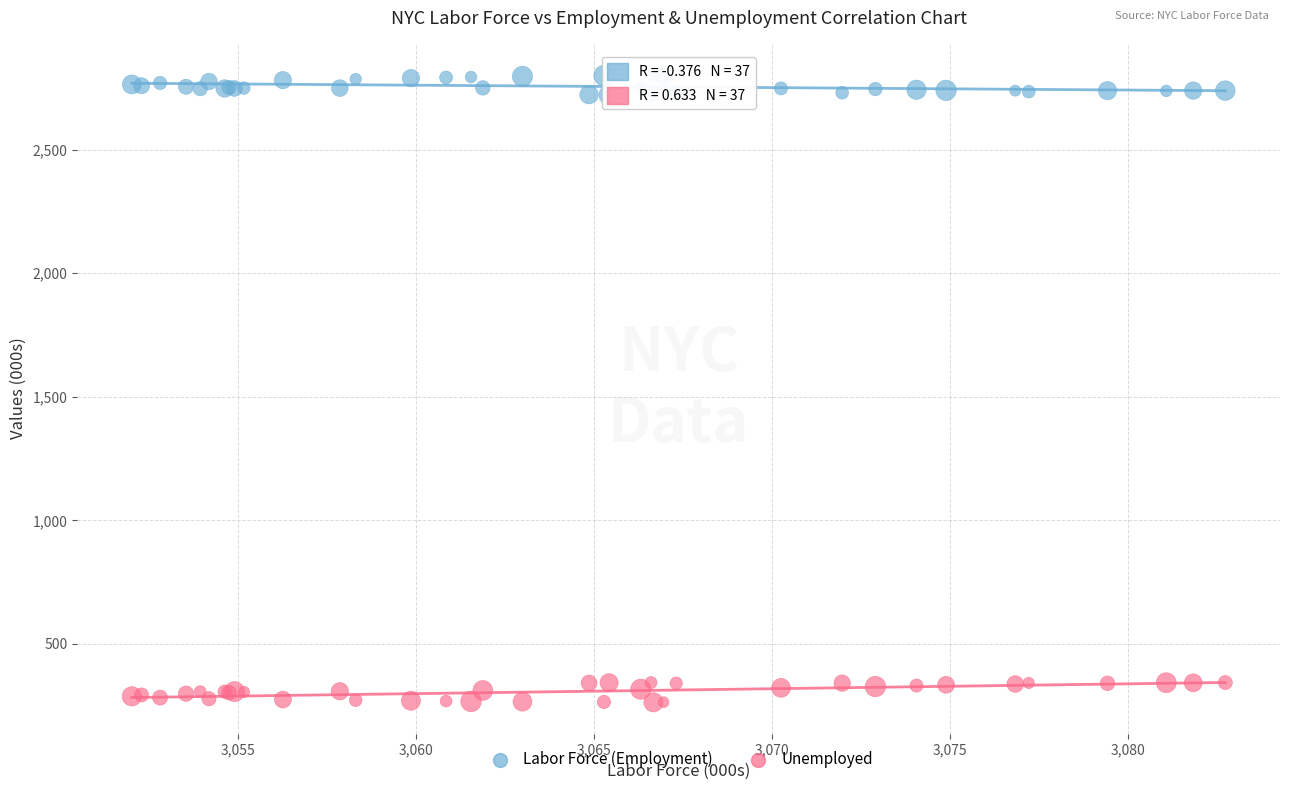

What is the X range (max minus min) for the scatter plot?

30.7